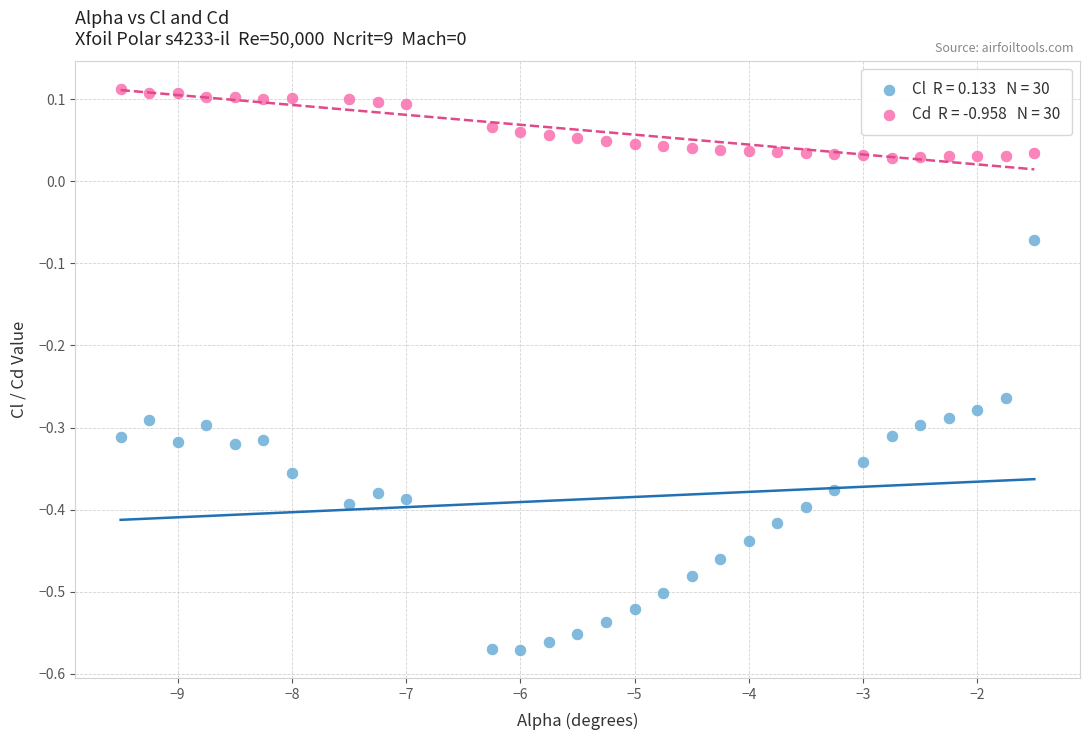

Across all data points, what is the range of Y values (max minus min)?

0.7